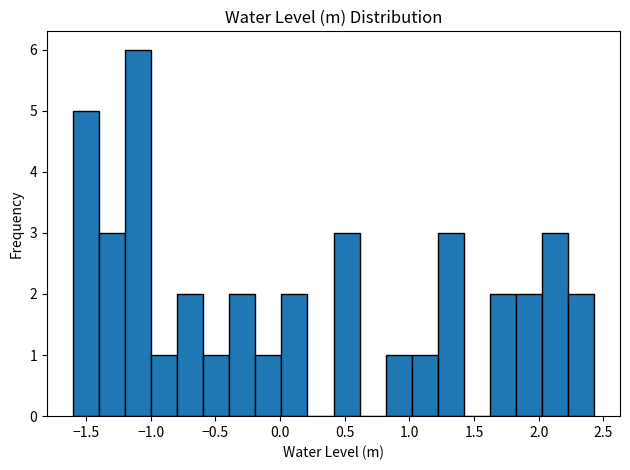

Reading left to right, transcribe this chart: for each bar, give the range it covers on the x-axis and its height. Neither the bar edges nor the heights are printed on the chart, so give them approximately, as read against the axes.

-1.60 to -1.40: 5
-1.40 to -1.20: 3
-1.20 to -1.00: 6
-1.00 to -0.80: 1
-0.80 to -0.60: 2
-0.60 to -0.40: 1
-0.40 to -0.20: 2
-0.20 to 0.00: 1
0.00 to 0.20: 2
0.20 to 0.40: 0
0.40 to 0.60: 3
0.60 to 0.80: 0
0.80 to 1.00: 1
1.00 to 1.20: 1
1.20 to 1.40: 3
1.40 to 1.60: 0
1.60 to 1.80: 2
1.80 to 2.00: 2
2.00 to 2.25: 3
2.25 to 2.45: 2